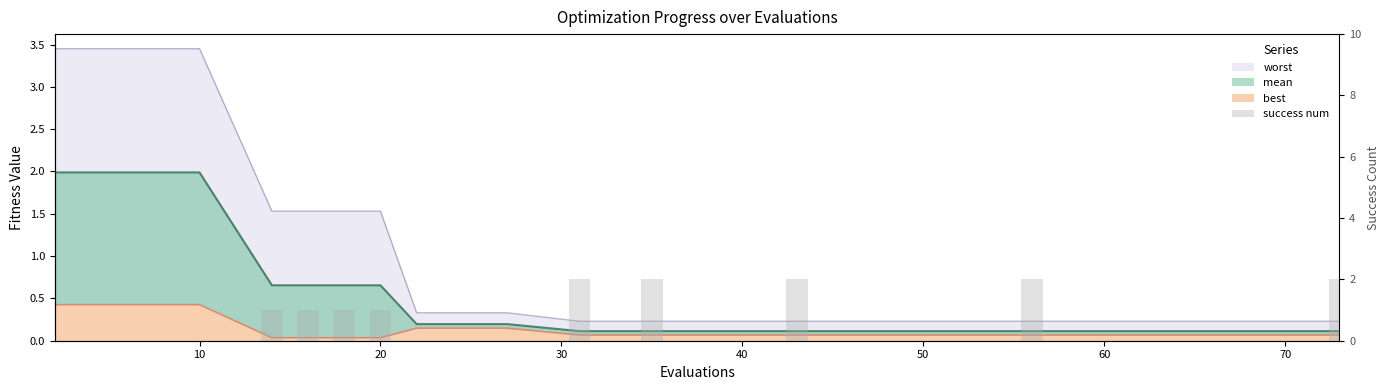

Are the bars horizontal?

No